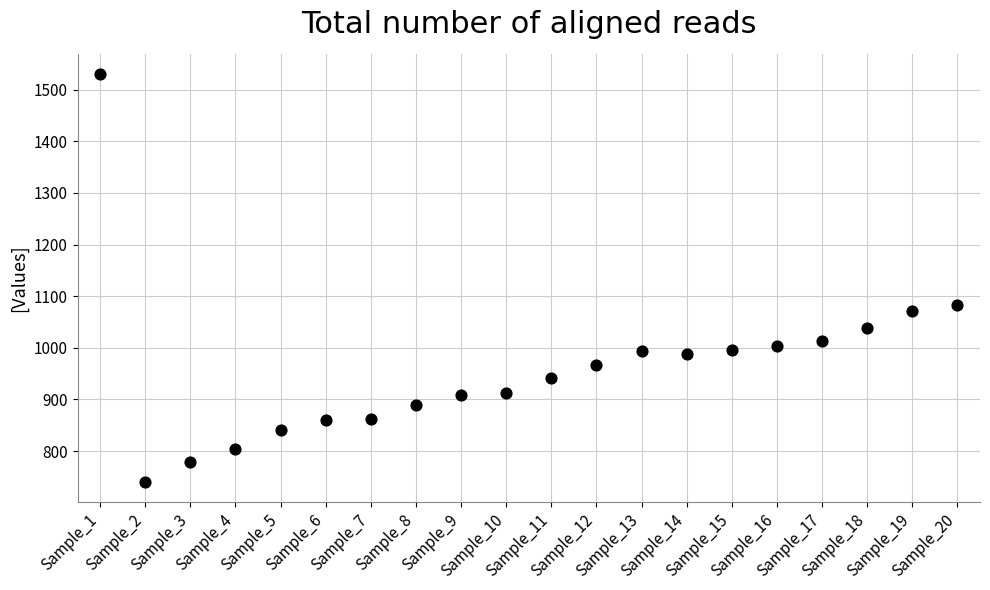

What Y value in the scatter plot is closest to 1135?

1083